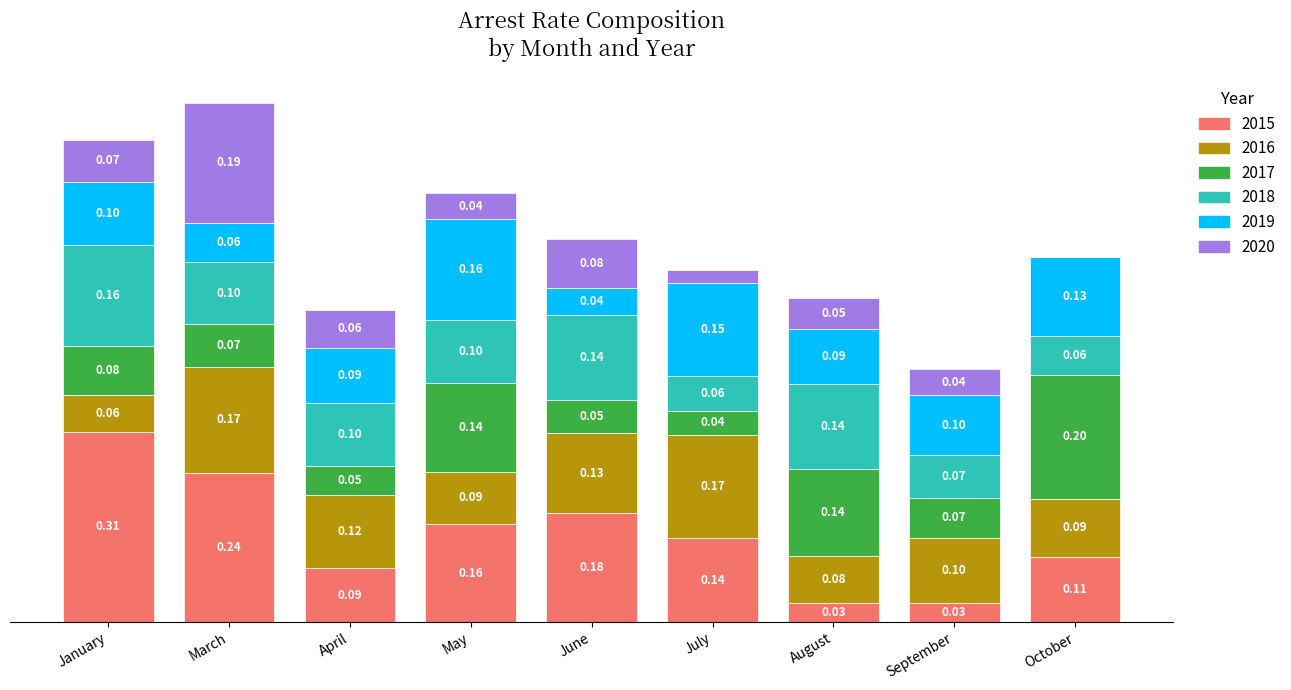

At which label does 2015 reach its peak?

January